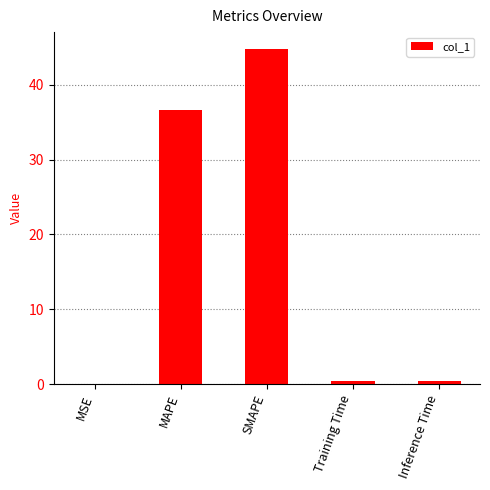

What is the maximum value shown in the chart?

44.8